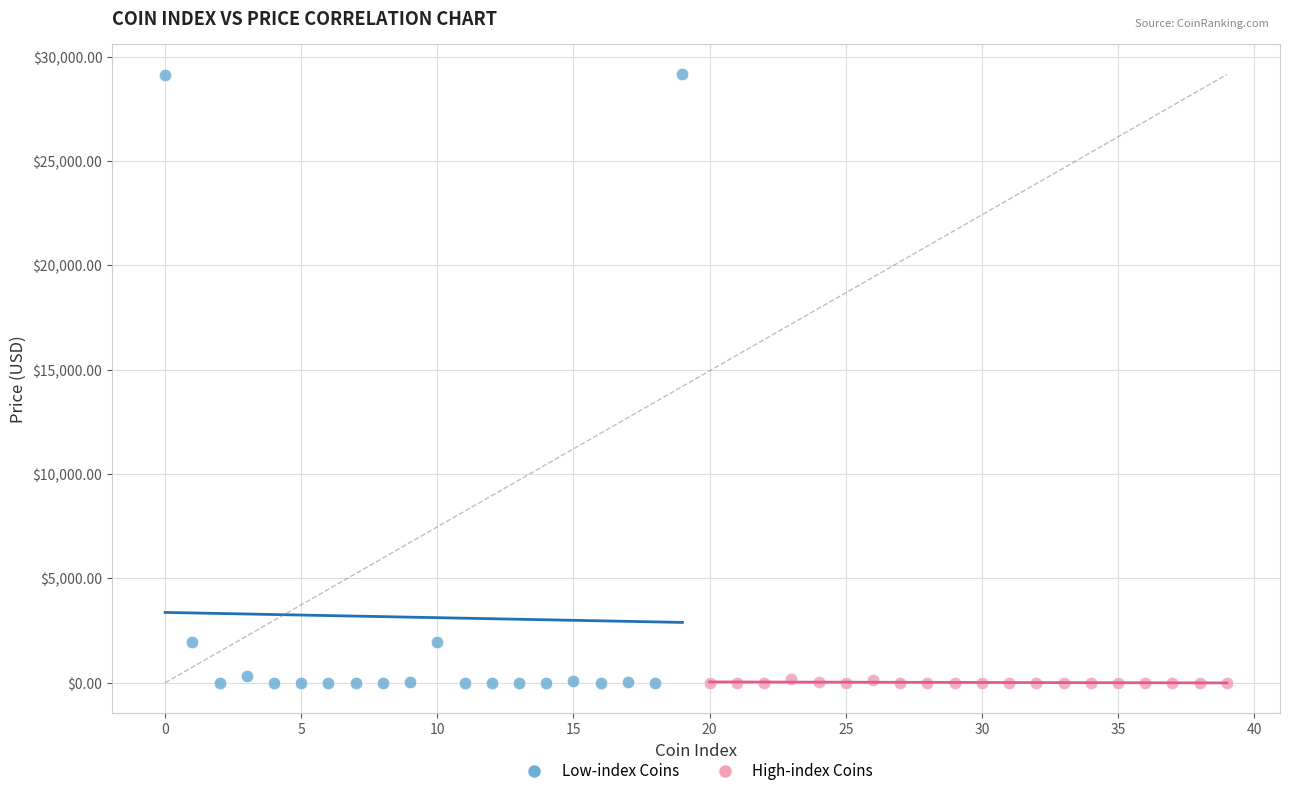

Which series has the widest spread of Y values?

Low-index Coins